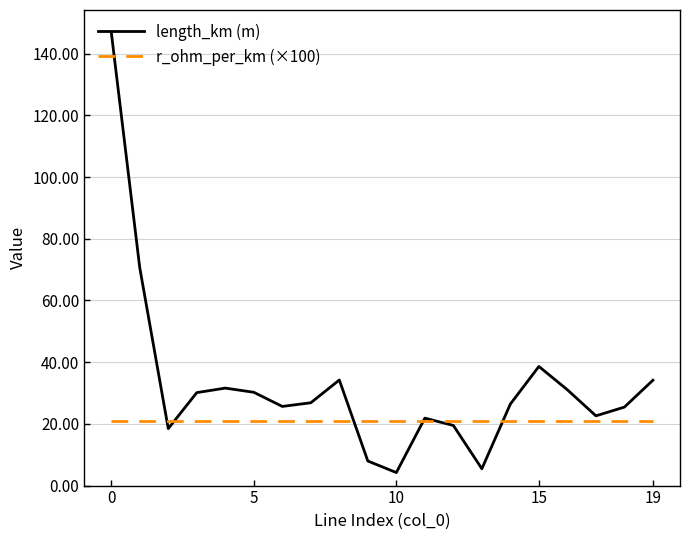

Which series has the largest total across all categories?

length_km (m)